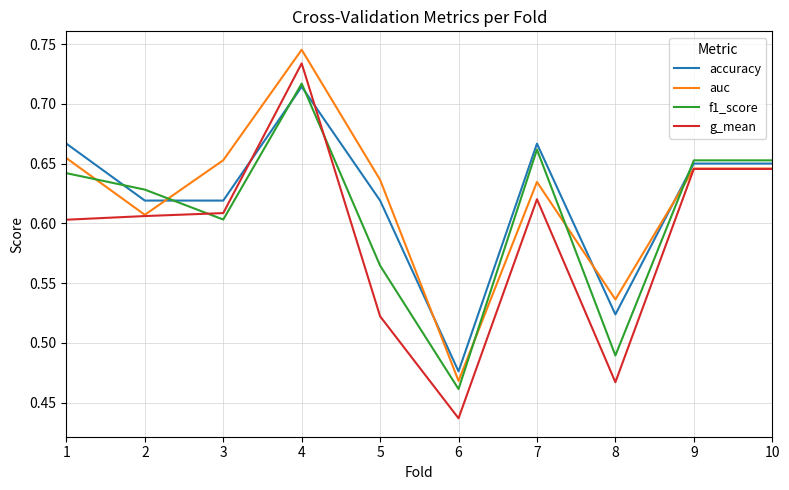

Between which two adjacent categories do auc and f1_score first intersect?

1 and 2